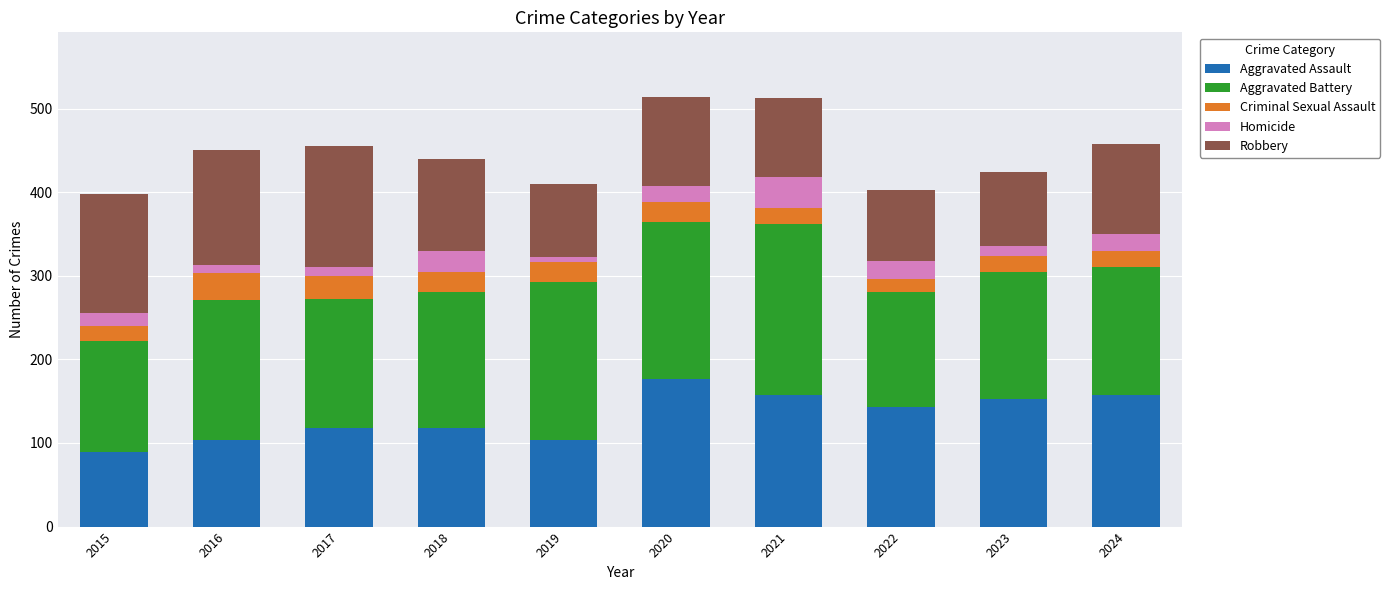

What is the maximum value for Aggravated Assault?

176